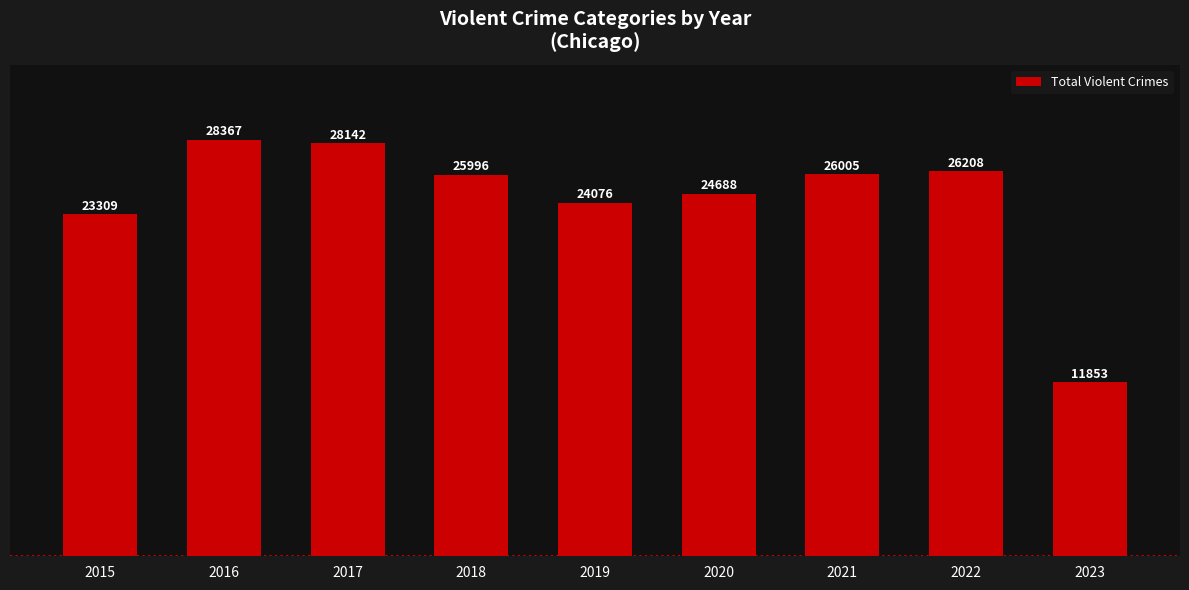

True or false: the data shows 26005 at 2021.

True